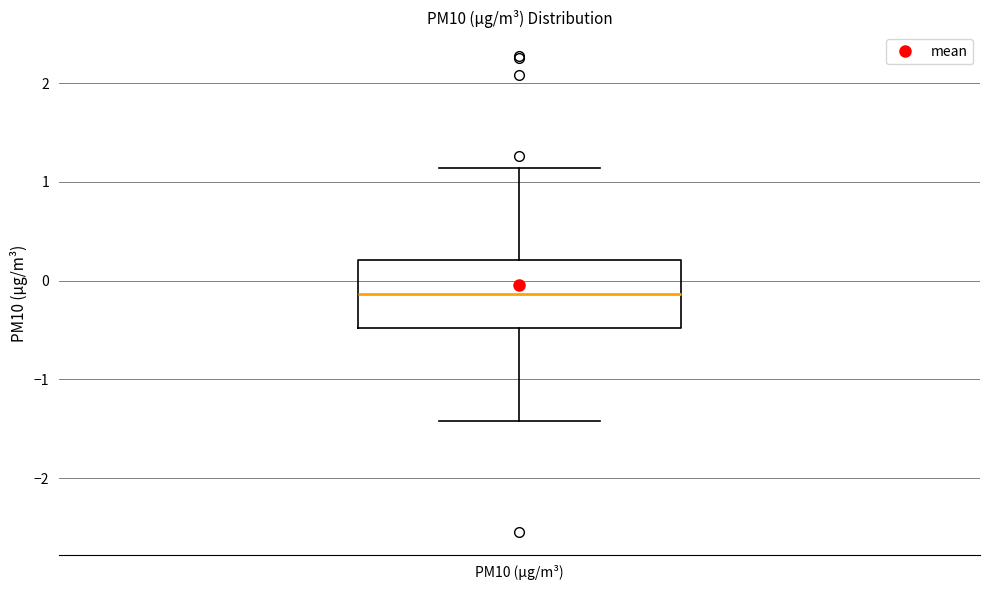

Where is the lower edge of the box for PM10 (µg/m³) on the y-axis? The values are not printed on the chart, so give them approximately, as read against the axis.

-0.5